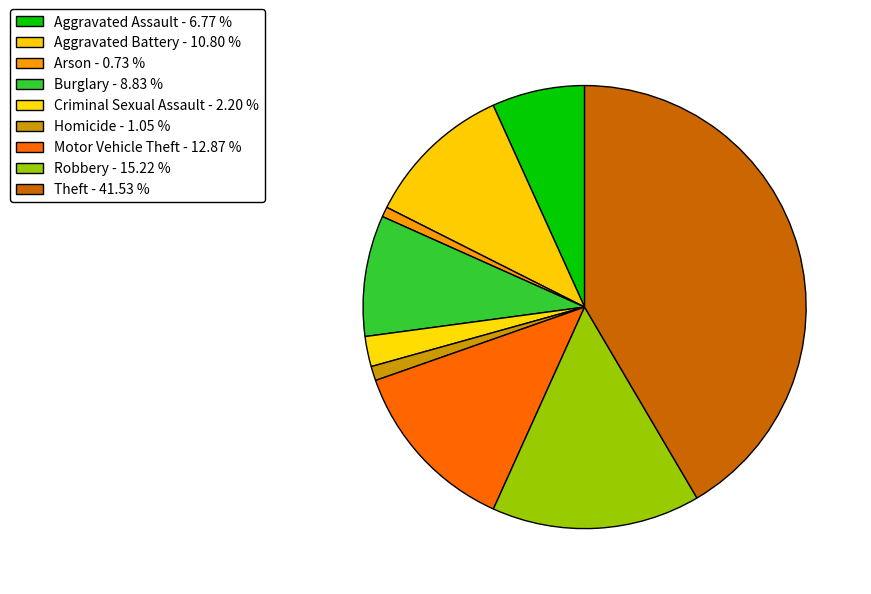

Which has a higher value, Aggravated Battery or Aggravated Assault?

Aggravated Battery